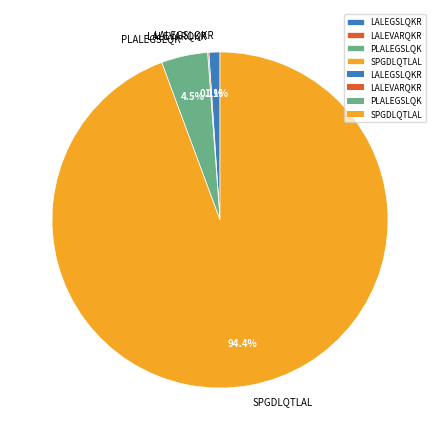

Does SPGDLQTLAL represent more than half of the total?

Yes